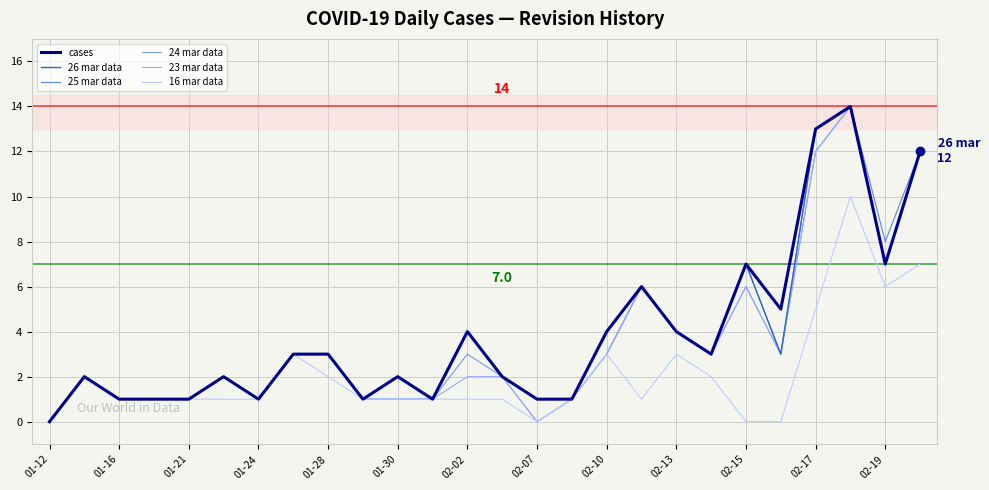

What are all the series names shown in the legend?

cases, 26 mar data, 25 mar data, 24 mar data, 23 mar data, 16 mar data